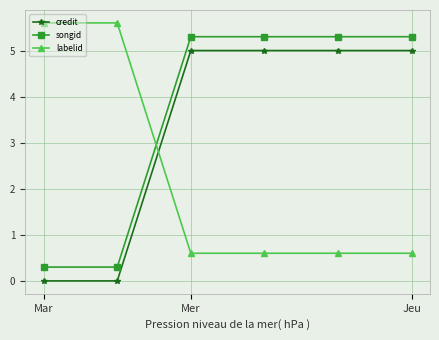

What is the difference between the maximum and second lowest values in the songid series?

5.0